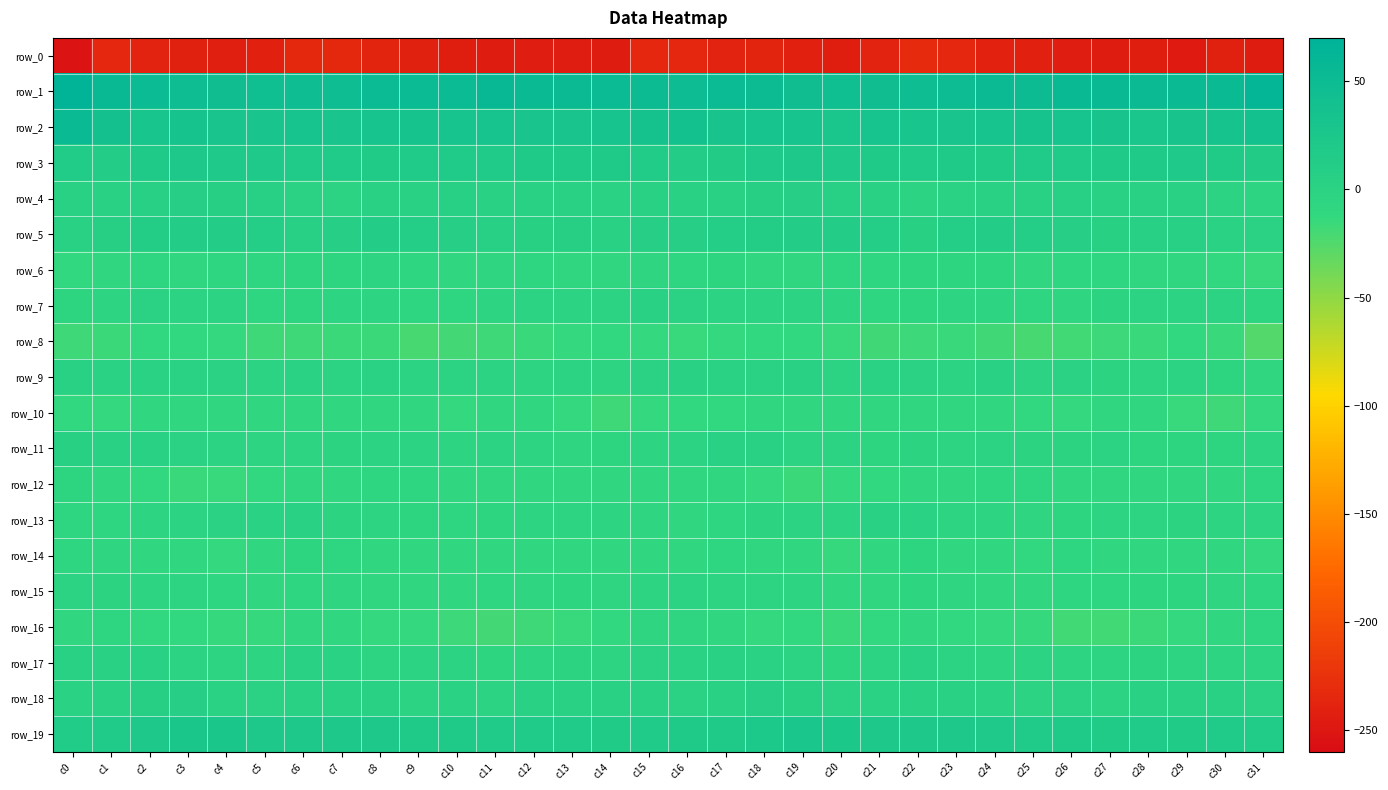

Reading left to right, extract all data points from this chart.

row_0: c0=-253.4	c1=-234.8	c2=-238.2	c3=-240.1	c4=-242.3	c5=-241.7	c6=-234.0	c7=-233.6	c8=-238.0	c9=-240.9	c10=-243.3	c11=-245.6	c12=-243.9	c13=-244.5	c14=-245.6	c15=-235.4	c16=-234.9	c17=-238.4	c18=-237.9	c19=-241.3	c20=-243.0	c21=-238.6	c22=-232.7	c23=-235.2	c24=-239.8	c25=-241.6	c26=-244.4	c27=-245.2	c28=-243.3	c29=-246.1	c30=-240.8	c31=-244.8
row_1: c0=65.4	c1=55.1	c2=51.0	c3=46.0	c4=45.0	c5=44.1	c6=46.3	c7=46.3	c8=50.5	c9=50.8	c10=50.9	c11=56.0	c12=53.0	c13=51.8	c14=51.0	c15=49.9	c16=47.9	c17=50.9	c18=49.6	c19=45.2	c20=43.9	c21=45.5	c22=46.2	c23=47.3	c24=51.7	c25=49.6	c26=53.4	c27=55.8	c28=51.7	c29=52.1	c30=52.1	c31=62.9
row_2: c0=52.7	c1=37.0	c2=29.6	c3=32.7	c4=28.6	c5=29.2	c6=31.1	c7=27.9	c8=30.8	c9=32.6	c10=31.6	c11=30.8	c12=27.6	c13=28.5	c14=31.5	c15=35.4	c16=37.7	c17=30.6	c18=31.2	c19=31.9	c20=27.0	c21=31.4	c22=29.4	c23=28.7	c24=31.9	c25=32.2	c26=31.3	c27=30.2	c28=26.5	c29=30.5	c30=32.1	c31=37.7
row_3: c0=16.1	c1=13.0	c2=18.3	c3=22.6	c4=20.9	c5=19.1	c6=17.4	c7=17.7	c8=17.0	c9=17.6	c10=17.6	c11=17.6	c12=18.9	c13=18.6	c14=18.7	c15=16.1	c16=13.1	c17=13.6	c18=20.5	c19=22.6	c20=19.7	c21=18.7	c22=17.2	c23=17.9	c24=16.8	c25=17.8	c26=17.6	c27=18.0	c28=18.5	c29=19.3	c30=16.8	c31=13.4
row_4: c0=3.1	c1=2.6	c2=5.5	c3=7.9	c4=6.2	c5=5.8	c6=-0.2	c7=-1.4	c8=2.7	c9=2.8	c10=5.3	c11=3.7	c12=2.2	c13=4.3	c14=0.7	c15=2.2	c16=3.5	c17=3.8	c18=6.3	c19=7.6	c20=6.2	c21=3.9	c22=-1.8	c23=0.4	c24=2.7	c25=3.7	c26=5.5	c27=2.5	c28=2.9	c29=3.4	c30=-1.1	c31=-3.2
row_5: c0=2.9	c1=6.7	c2=10.7	c3=11.8	c4=13.2	c5=10.5	c6=5.4	c7=7.6	c8=11.7	c9=10.4	c10=7.8	c11=6.0	c12=4.3	c13=6.7	c14=3.0	c15=6.9	c16=7.8	c17=9.8	c18=10.7	c19=12.7	c20=12.3	c21=8.8	c22=4.9	c23=10.0	c24=11.8	c25=9.2	c26=7.3	c27=4.9	c28=5.0	c29=5.9	c30=1.7	c31=0.4
row_6: c0=-11.5	c1=-8.4	c2=-7.2	c3=-10.8	c4=-7.1	c5=-7.8	c6=-5.9	c7=-5.7	c8=-4.7	c9=-7.9	c10=-9.0	c11=-6.5	c12=-7.5	c13=-9.5	c14=-10.7	c15=-6.6	c16=-7.4	c17=-5.7	c18=-9.3	c19=-9.5	c20=-7.2	c21=-7.2	c22=-5.9	c23=-4.8	c24=-5.2	c25=-9.1	c26=-7.9	c27=-6.9	c28=-8.4	c29=-10.3	c30=-11.3	c31=-14.9
row_7: c0=-6.0	c1=-4.1	c2=-0.2	c3=-1.0	c4=-1.1	c5=-7.0	c6=-6.0	c7=-4.4	c8=-3.1	c9=-7.0	c10=-7.3	c11=-3.8	c12=-1.9	c13=-0.6	c14=-1.3	c15=2.6	c16=-0.0	c17=-1.2	c18=-0.3	c19=-0.9	c20=-3.1	c21=-7.5	c22=-5.2	c23=-3.4	c24=-4.5	c25=-7.4	c26=-6.4	c27=-2.8	c28=-1.7	c29=-0.7	c30=-2.1	c31=-5.1
row_8: c0=-17.6	c1=-16.1	c2=-11.5	c3=-12.3	c4=-13.3	c5=-17.3	c6=-17.5	c7=-16.0	c8=-15.8	c9=-21.0	c10=-19.3	c11=-17.5	c12=-15.4	c13=-13.6	c14=-12.3	c15=-13.7	c16=-14.6	c17=-12.8	c18=-12.0	c19=-12.3	c20=-14.7	c21=-17.8	c22=-16.8	c23=-15.3	c24=-17.7	c25=-21.2	c26=-18.4	c27=-16.5	c28=-15.3	c29=-12.4	c30=-15.5	c31=-25.8
row_9: c0=2.1	c1=0.6	c2=0.9	c3=1.6	c4=0.4	c5=-1.1	c6=1.5	c7=-1.9	c8=1.7	c9=-0.4	c10=-0.4	c11=-1.5	c12=-3.2	c13=-1.9	c14=-3.4	c15=0.1	c16=2.8	c17=1.3	c18=0.9	c19=1.9	c20=-1.1	c21=0.4	c22=0.3	c23=-1.2	c24=2.1	c25=-1.4	c26=-0.0	c27=-2.7	c28=-3.2	c29=-1.7	c30=-5.2	c31=-9.0
row_10: c0=-12.1	c1=-13.1	c2=-10.6	c3=-8.5	c4=-10.6	c5=-10.2	c6=-9.0	c7=-10.1	c8=-9.1	c9=-9.6	c10=-13.1	c11=-11.2	c12=-9.8	c13=-13.1	c14=-17.2	c15=-13.0	c16=-12.5	c17=-12.2	c18=-9.7	c19=-8.9	c20=-11.1	c21=-9.7	c22=-9.0	c23=-10.6	c24=-8.4	c25=-11.3	c26=-12.9	c27=-10.2	c28=-10.8	c29=-14.9	c30=-17.1	c31=-12.8
row_11: c0=4.6	c1=2.4	c2=2.3	c3=0.2	c4=-0.8	c5=-3.5	c6=-3.4	c7=-2.7	c8=-1.5	c9=-1.5	c10=-3.8	c11=-1.3	c12=-4.0	c13=-6.2	c14=-5.3	c15=-4.4	c16=-0.9	c17=2.0	c18=1.8	c19=-0.7	c20=-1.3	c21=-4.8	c22=-2.3	c23=-3.1	c24=-0.5	c25=-2.7	c26=-2.7	c27=-1.6	c28=-5.7	c29=-5.4	c30=-5.4	c31=-2.9
row_12: c0=-5.2	c1=-9.7	c2=-12.4	c3=-15.5	c4=-14.4	c5=-11.6	c6=-10.9	c7=-9.8	c8=-7.6	c9=-7.1	c10=-9.6	c11=-8.8	c12=-8.4	c13=-9.8	c14=-10.0	c15=-9.2	c16=-10.6	c17=-10.9	c18=-13.6	c19=-16.1	c20=-12.9	c21=-11.8	c22=-10.3	c23=-9.0	c24=-7.2	c25=-7.9	c26=-9.3	c27=-8.8	c28=-8.6	c29=-10.0	c30=-9.7	c31=-6.9
row_13: c0=-6.8	c1=-7.6	c2=-4.3	c3=-1.2	c4=-0.1	c5=0.5	c6=1.9	c7=-2.5	c8=-3.8	c9=-5.2	c10=-6.8	c11=-5.0	c12=-4.5	c13=-3.1	c14=-2.9	c15=-6.2	c16=-9.0	c17=-7.5	c18=-2.7	c19=-0.4	c20=-0.6	c21=1.7	c22=0.6	c23=-3.4	c24=-4.1	c25=-6.4	c26=-6.0	c27=-4.6	c28=-4.1	c29=-2.2	c30=-4.7	c31=-4.4
row_14: c0=-8.0	c1=-6.7	c2=-8.0	c3=-9.4	c4=-13.2	c5=-11.2	c6=-5.3	c7=-7.7	c8=-9.7	c9=-10.9	c10=-9.0	c11=-9.5	c12=-9.6	c13=-8.9	c14=-9.9	c15=-10.4	c16=-9.8	c17=-7.2	c18=-8.4	c19=-10.3	c20=-14.2	c21=-8.2	c22=-5.6	c23=-8.7	c24=-9.7	c25=-11.6	c26=-7.8	c27=-10.8	c28=-8.3	c29=-9.7	c30=-10.3	c31=-13.1
row_15: c0=-1.9	c1=-2.3	c2=-4.6	c3=-3.7	c4=-7.5	c5=-9.9	c6=-6.8	c7=-6.2	c8=-8.3	c9=-9.8	c10=-8.1	c11=-7.5	c12=-6.7	c13=-5.2	c14=-6.6	c15=-4.0	c16=-2.1	c17=-3.8	c18=-4.5	c19=-4.1	c20=-9.6	c21=-8.8	c22=-6.0	c23=-6.6	c24=-9.3	c25=-9.6	c26=-7.6	c27=-7.7	c28=-5.4	c29=-6.1	c30=-6.6	c31=-7.5
row_16: c0=-9.7	c1=-7.7	c2=-12.4	c3=-12.0	c4=-14.4	c5=-14.1	c6=-10.1	c7=-11.1	c8=-12.6	c9=-13.2	c10=-16.8	c11=-19.4	c12=-17.1	c13=-14.6	c14=-11.2	c15=-6.7	c16=-6.4	c17=-9.1	c18=-13.3	c19=-11.9	c20=-15.7	c21=-11.9	c22=-10.2	c23=-11.6	c24=-12.8	c25=-14.1	c26=-18.9	c27=-18.4	c28=-16.2	c29=-13.5	c30=-9.9	c31=-7.3
row_17: c0=3.8	c1=2.5	c2=1.8	c3=-0.7	c4=-4.4	c5=-3.3	c6=2.1	c7=0.5	c8=-3.7	c9=-1.4	c10=-1.0	c11=-5.1	c12=-3.0	c13=-2.4	c14=-3.5	c15=-0.1	c16=1.5	c17=2.1	c18=1.2	c19=-2.2	c20=-5.2	c21=-0.8	c22=2.0	c23=-1.0	c24=-3.9	c25=-0.3	c26=-3.1	c27=-4.3	c28=-2.5	c29=-2.9	c30=-3.0	c31=-3.3
row_18: c0=1.1	c1=1.9	c2=6.5	c3=7.0	c4=1.1	c5=0.1	c6=2.1	c7=3.6	c8=2.2	c9=-1.0	c10=0.4	c11=-1.1	c12=2.3	c13=3.4	c14=3.5	c15=1.8	c16=0.4	c17=3.1	c18=7.9	c19=4.8	c20=0.0	c21=0.7	c22=2.8	c23=3.6	c24=0.5	c25=-0.6	c26=-0.0	c27=-0.3	c28=3.1	c29=3.5	c30=2.9	c31=0.2
row_19: c0=15.6	c1=17.5	c2=21.5	c3=26.0	c4=25.6	c5=21.6	c6=22.0	c7=22.3	c8=21.3	c9=17.9	c10=18.2	c11=17.3	c12=17.3	c13=17.2	c14=16.7	c15=17.2	c16=18.0	c17=18.3	c18=23.5	c19=26.5	c20=24.0	c21=21.3	c22=22.5	c23=22.3	c24=19.8	c25=17.5	c26=18.3	c27=16.6	c28=17.8	c29=16.6	c30=17.2	c31=15.9